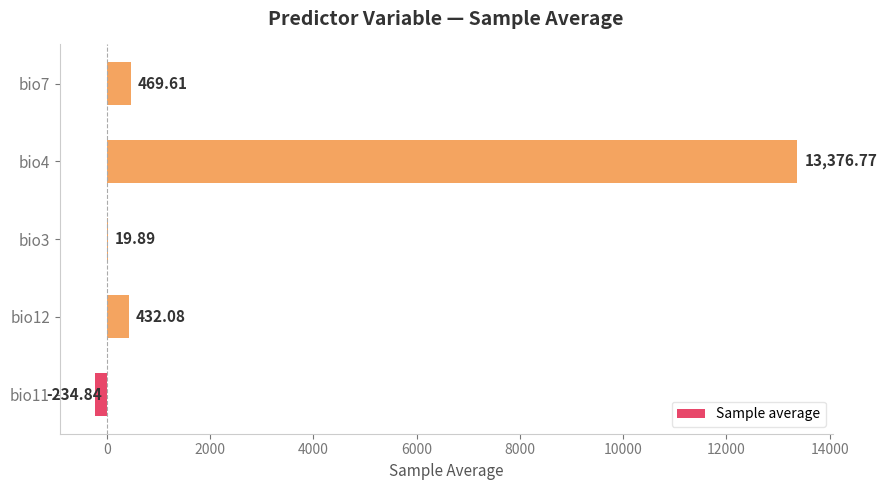

What is the change in value from bio11 to bio7?

+704.5